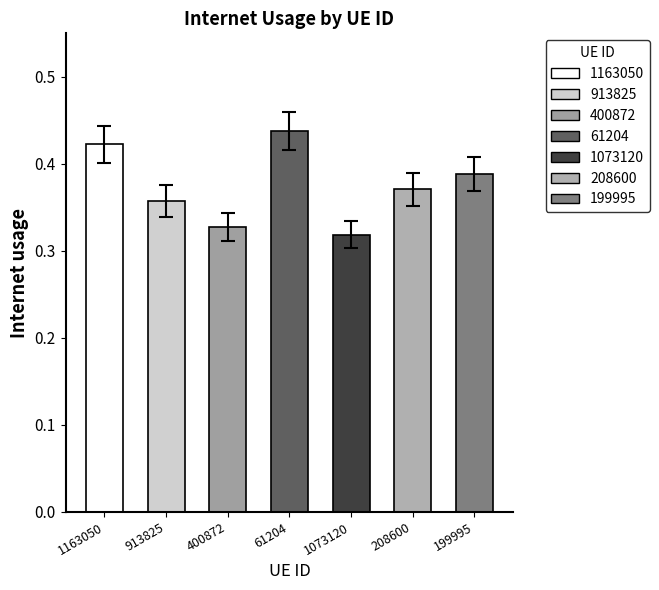

Between 1163050 and 208600, which is larger?

1163050